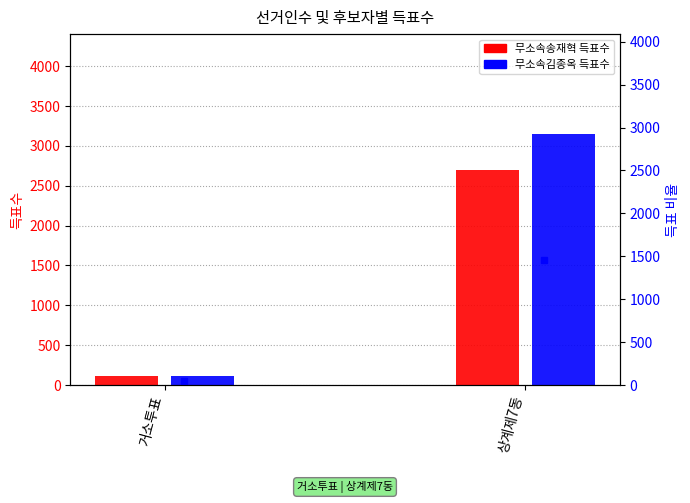

Which series has the widest spread of values?

무소속김종옥